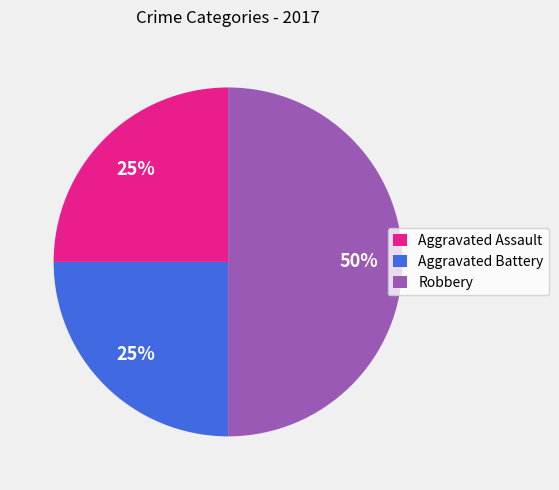

Does Aggravated Assault account for over 50% of the chart?

No